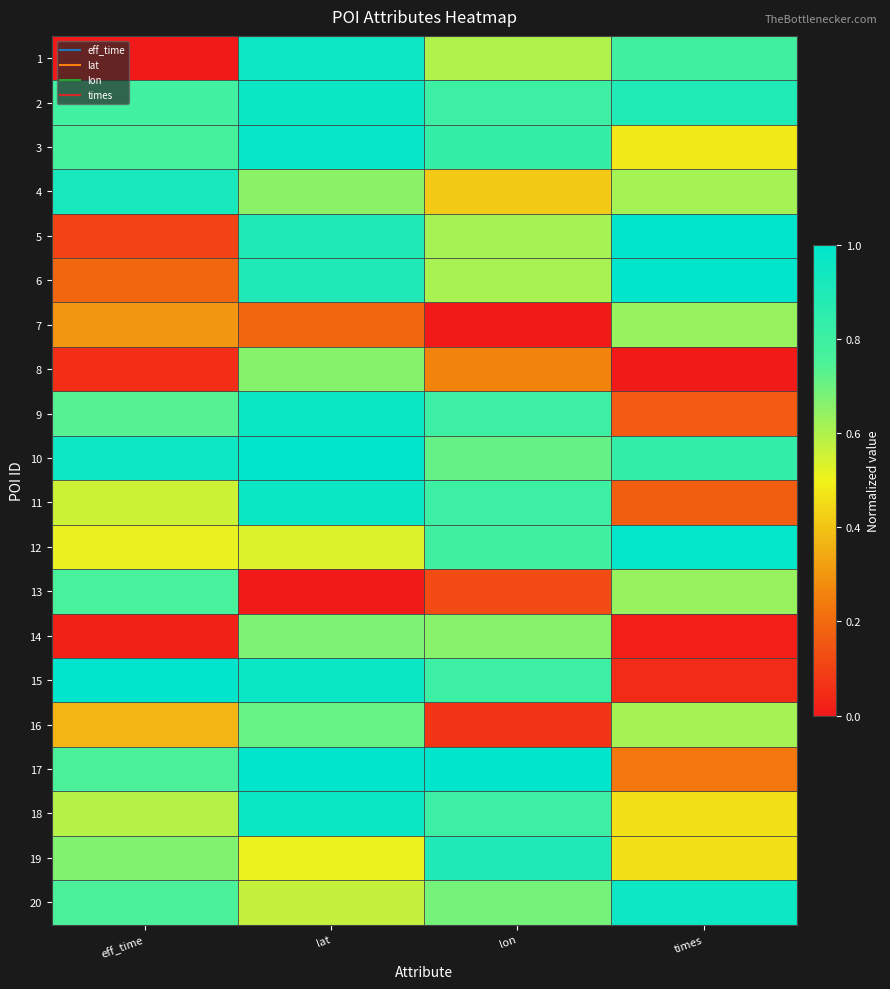

Rank the series at eff_time from lowest to highest value.

1, 14, 8, 5, 6, 7, 16, 12, 11, 18, 19, 9, 17, 20, 13, 3, 2, 4, 10, 15